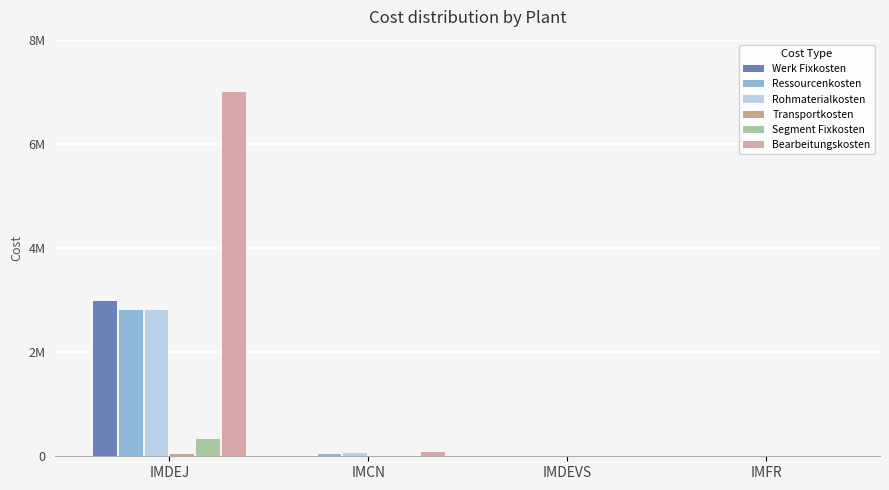

Rank the categories by Ressourcenkosten value from highest to lowest.

IMDEJ, IMCN, IMDEVS, IMFR